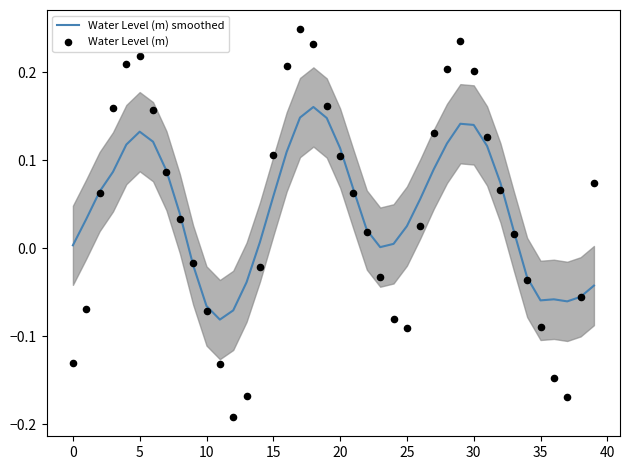

What are all the series names shown in the legend?

Water Level (m) smoothed, Water Level (m)